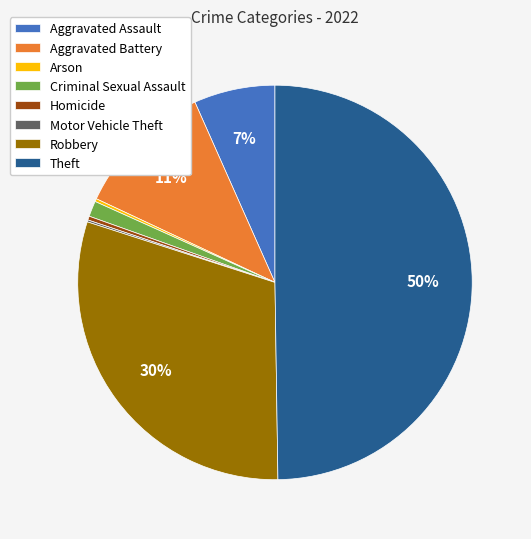

What percentage is the Aggravated Assault slice, to the nearest percent?

7%